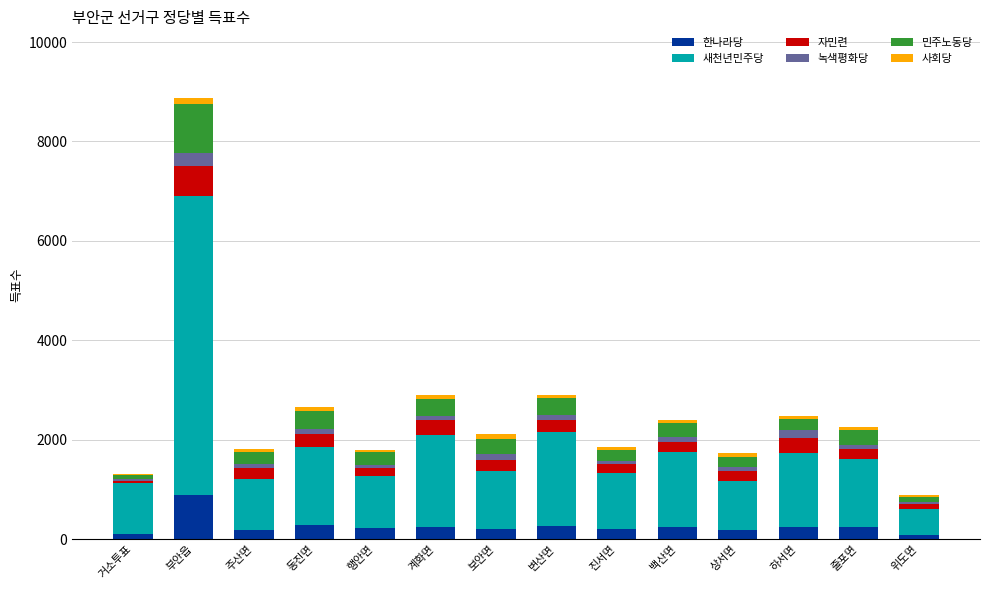

At which category is the sum across all series the highest?

부안읍